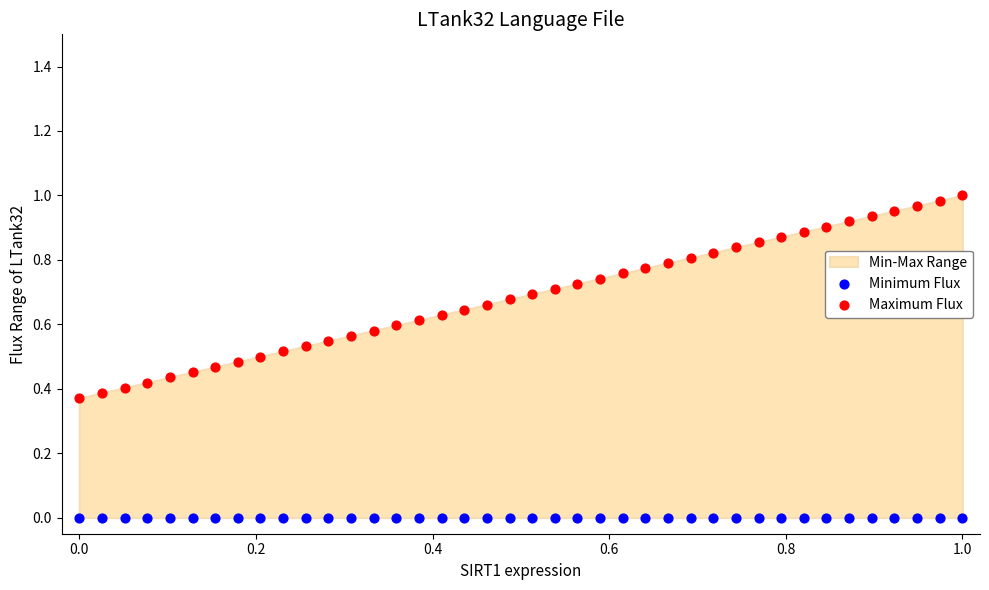

Which series reaches the minimum Y coordinate?

Minimum Flux